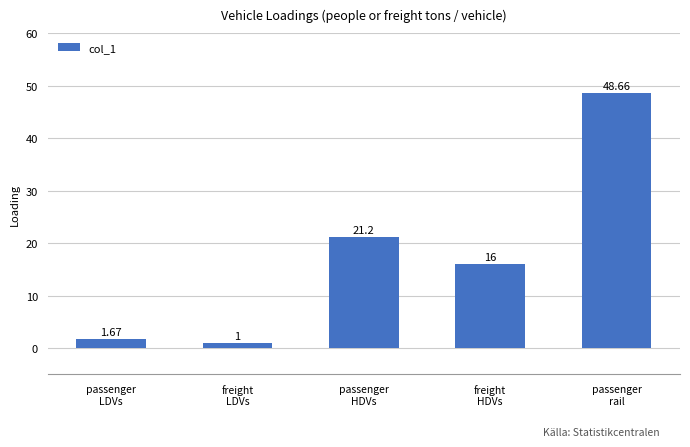

At which category does the chart reach its peak across all series?

passenger
rail